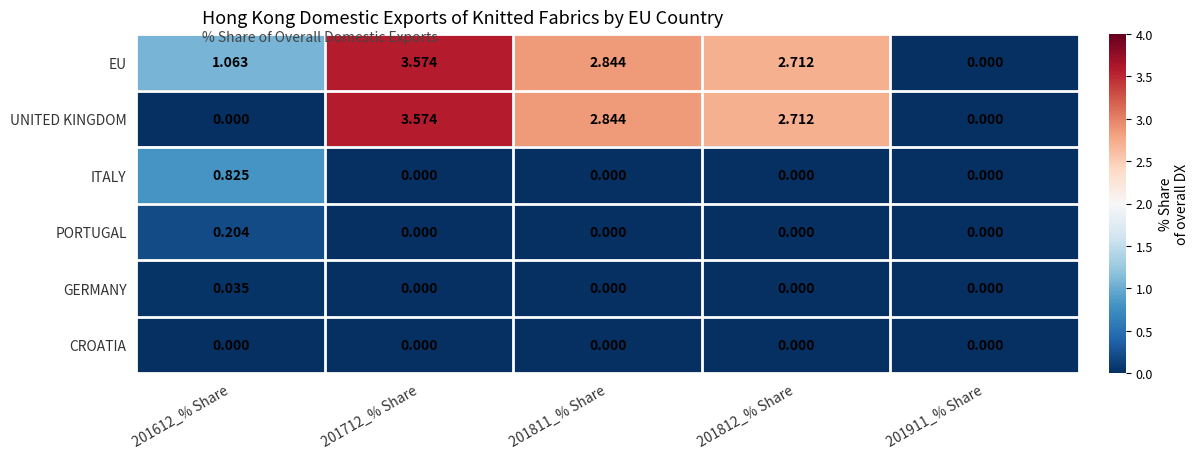

Which series has the largest total across all categories?

EU